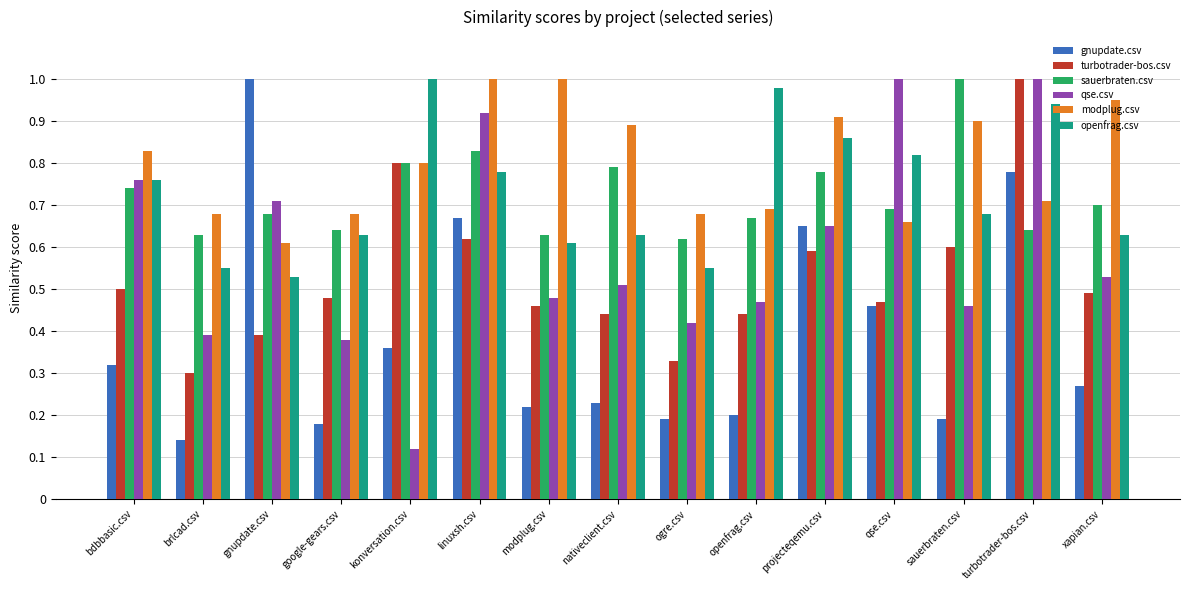

Which label corresponds to the smallest value in the chart?

konversation.csv